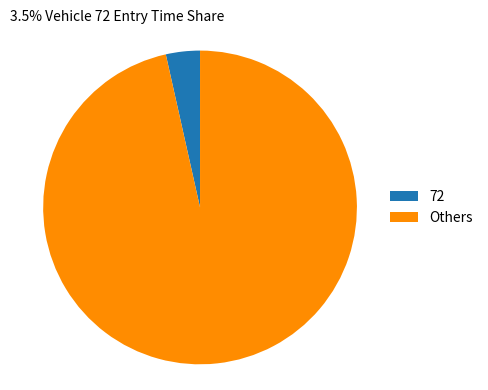

How many segments does this pie chart have?

2